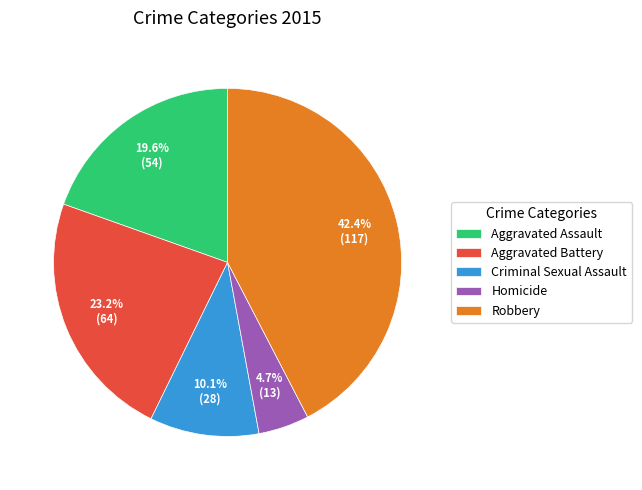

How many slices are in this pie chart?

5